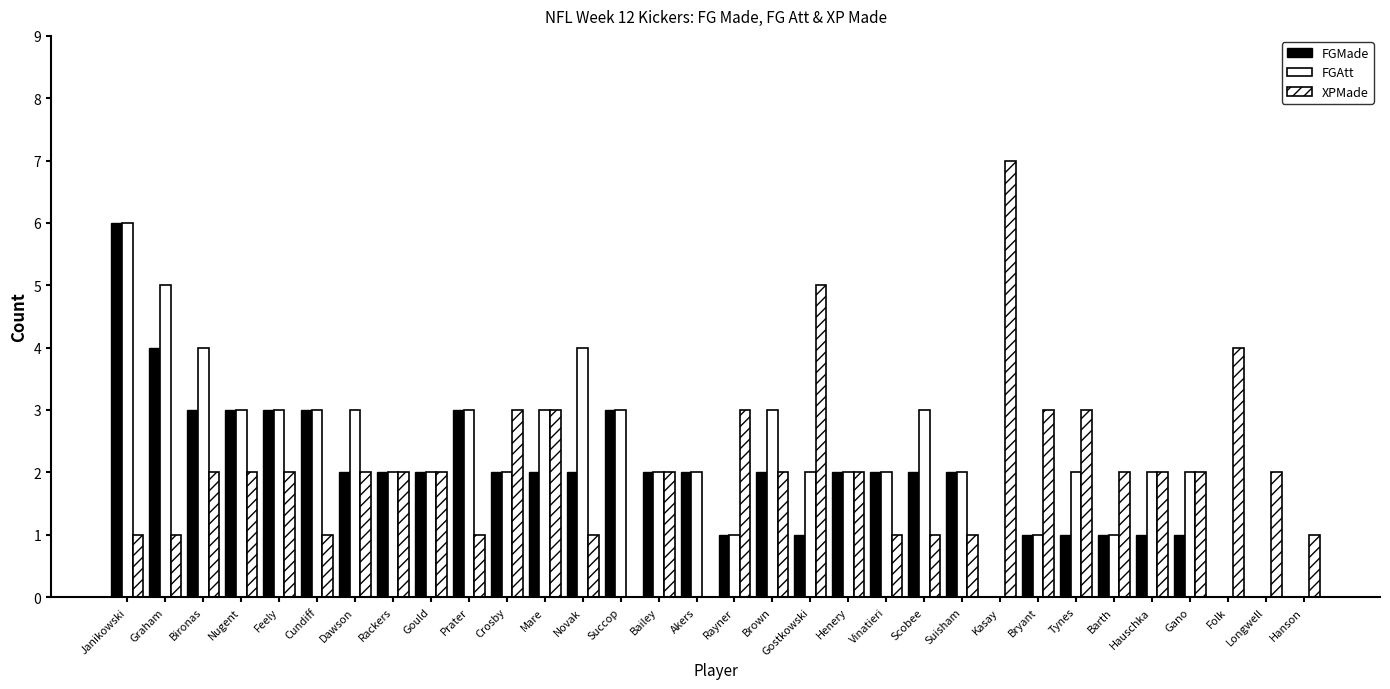

Does the chart contain stacked bars?

No